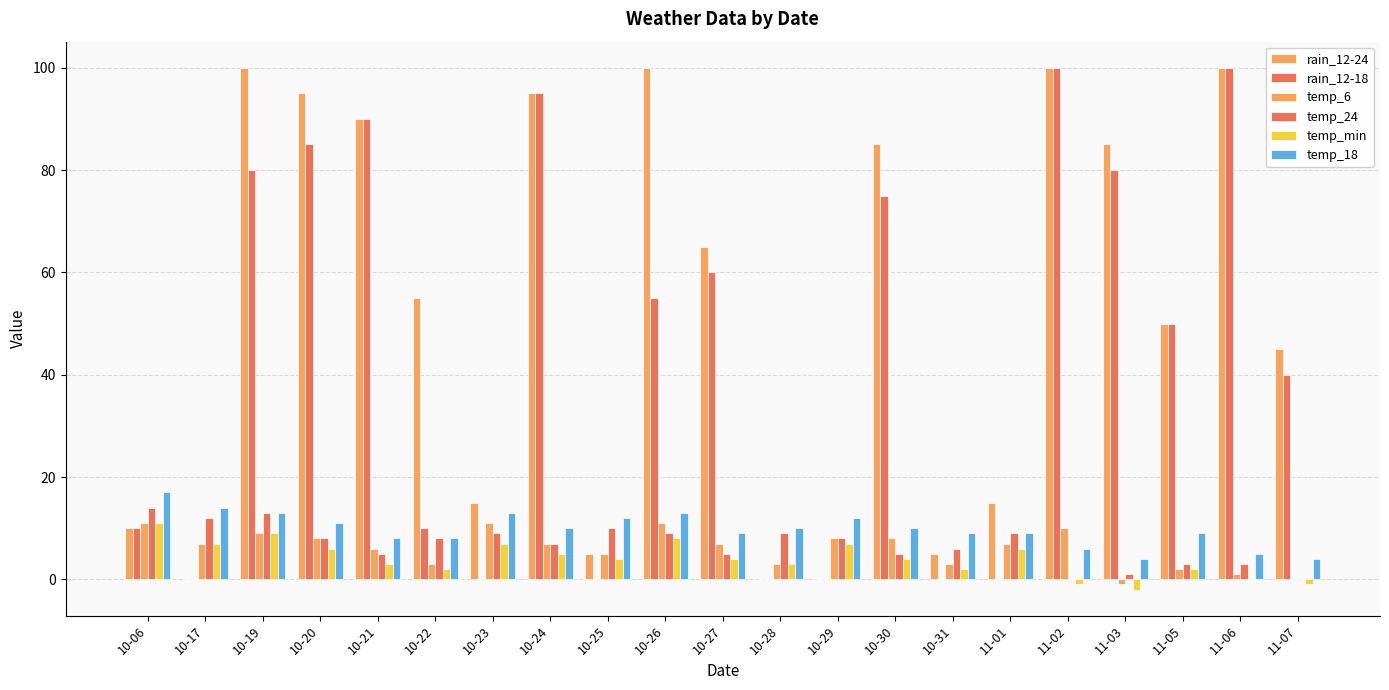

Between 11-02 and 11-03, which series saw the biggest shift?

rain_12-18